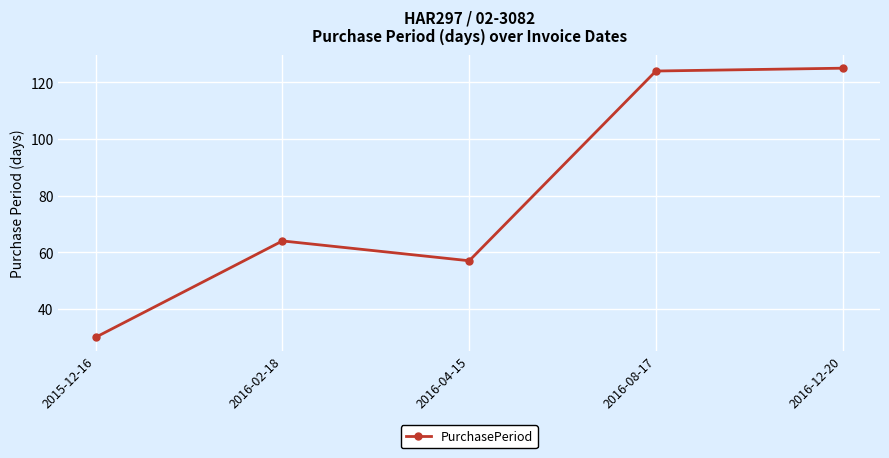

What is the ratio of the value at 2015-12-16 to the value at 2016-02-18?

0.5